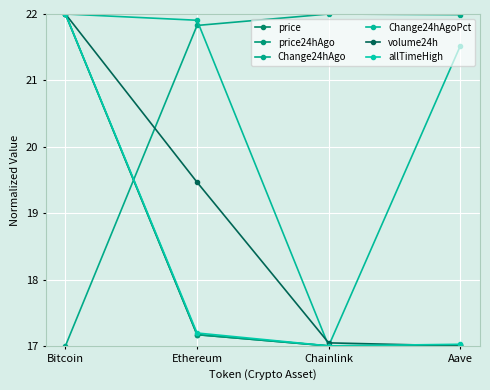

True or false: price has more than 2 interior local peaks.

False